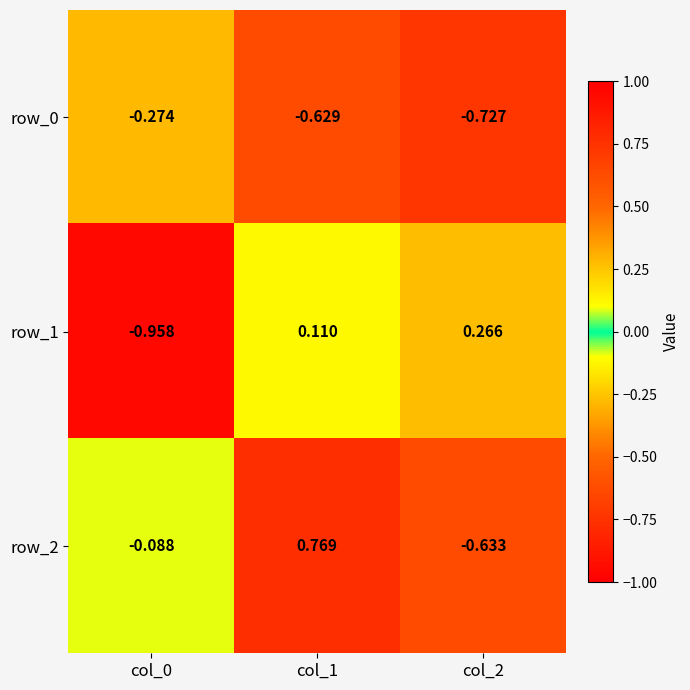

Is the value of row_2 at col_2 greater than the value of row_0 at col_1?

No